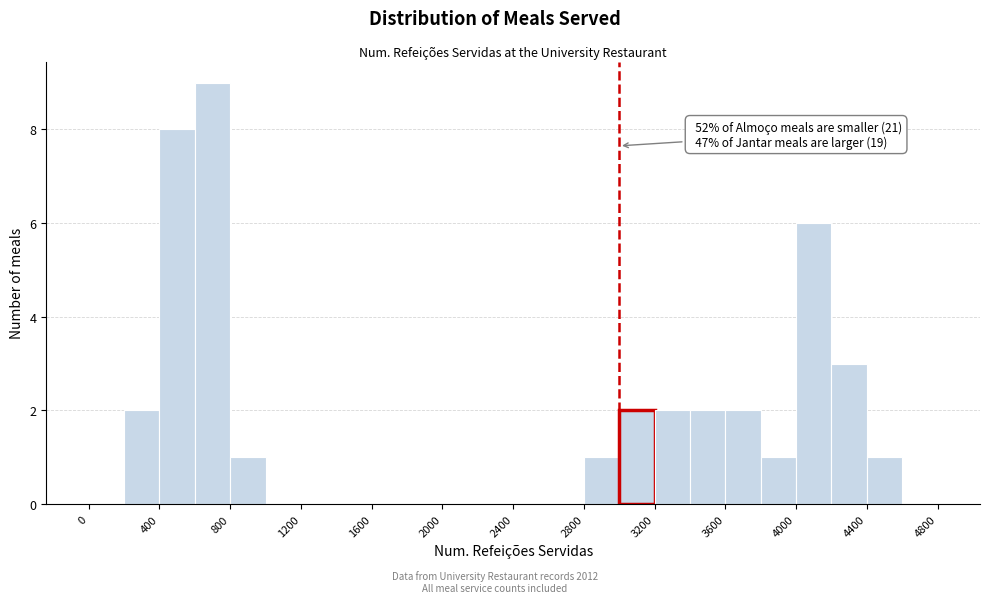

Over which range of the x-axis is the bar tallest?

600 to 800